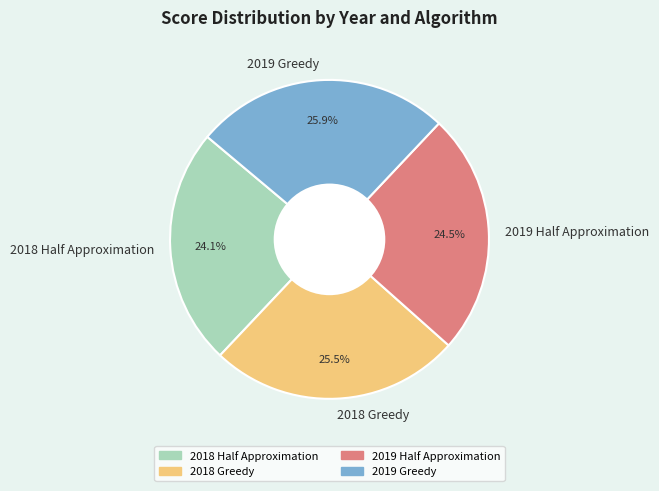

Approximately how many times larger is the value at 2018 Half Approximation compared to 2018 Greedy?

0.9